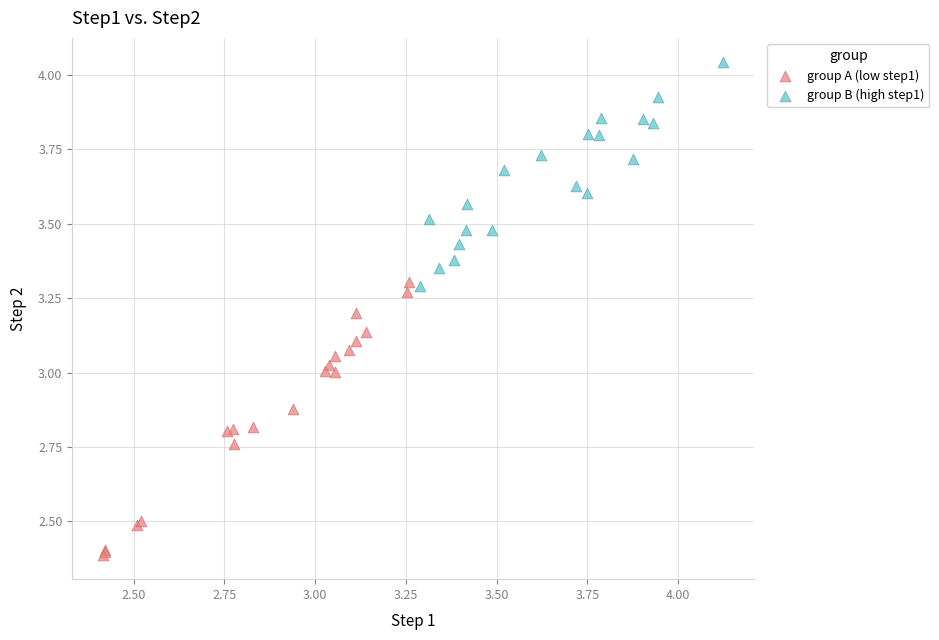

Which series has the widest spread of Y values?

group A (low step1)